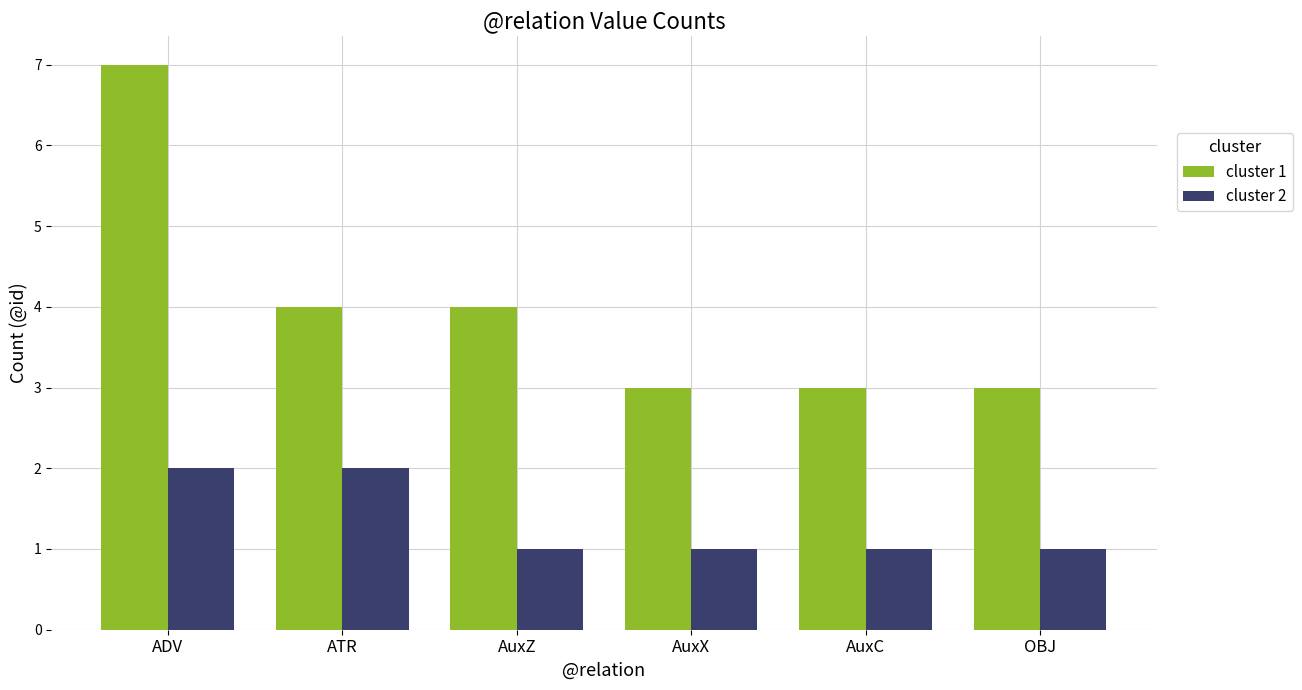

What is the highest value of the cluster 1 series?

7